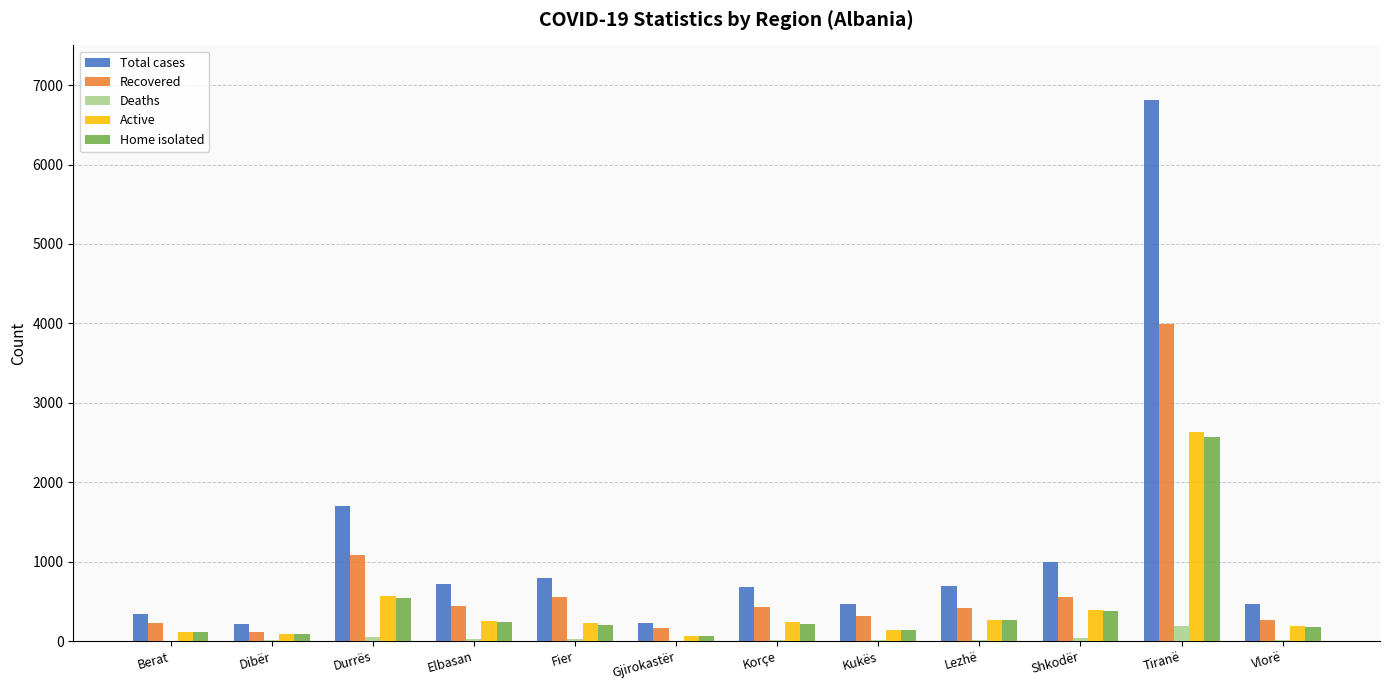

What is the greatest value displayed?

6812